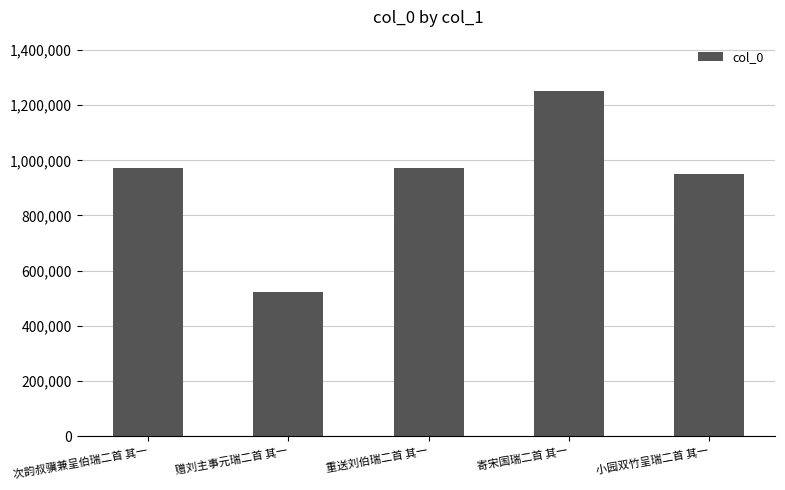

Where is the data nearest to the value 886391?

小园双竹呈瑞二首 其一